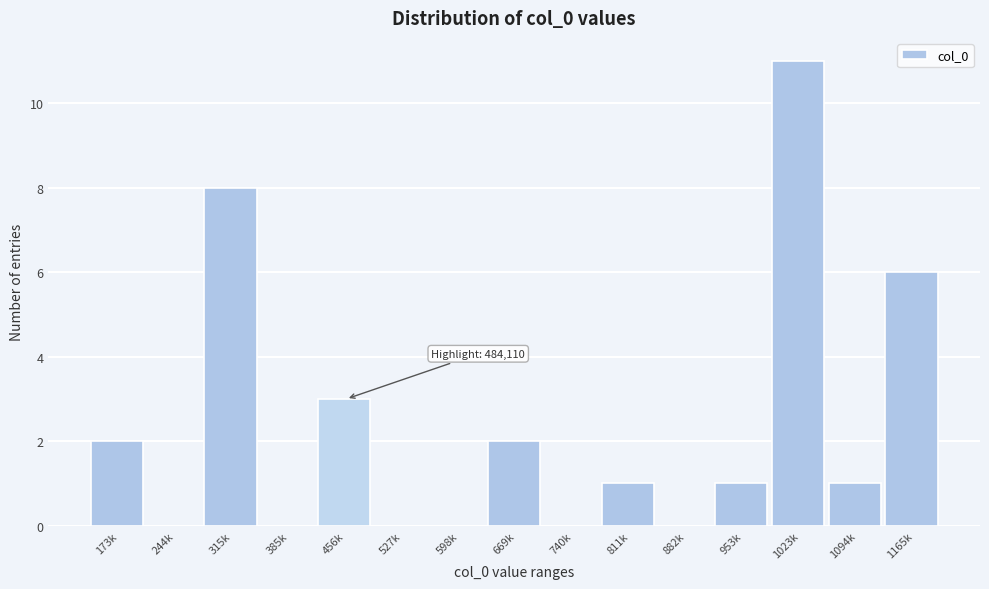

Reading right to left, what are all the values shown in this chart?

1165k=6	1094k=1	1023k=11	953k=1	882k=0	811k=1	740k=0	669k=2	598k=0	527k=0	456k=3	385k=0	315k=8	244k=0	173k=2